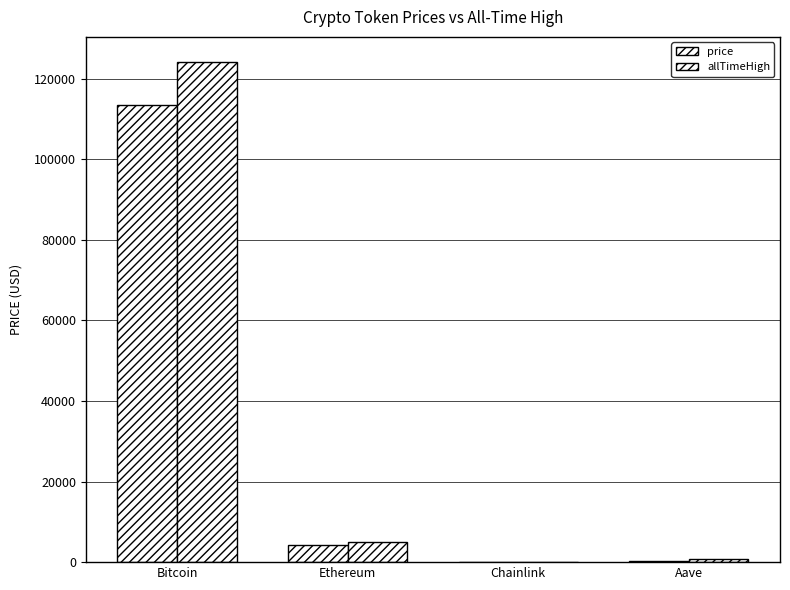

Reading left to right, what are all the values shown in this chart?

price: Bitcoin=113517.0	Ethereum=4142.5	Chainlink=24.0	Aave=284.8
allTimeHigh: Bitcoin=124128.0	Ethereum=4878.3	Chainlink=52.7	Aave=661.7